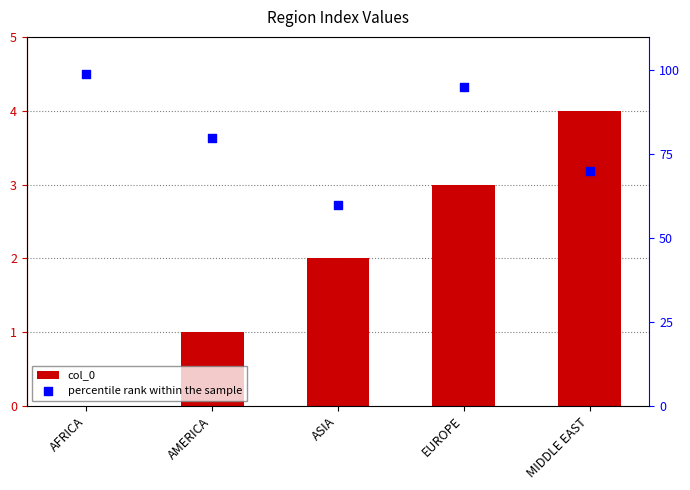

Which series has the largest total across all categories?

percentile rank within the sample